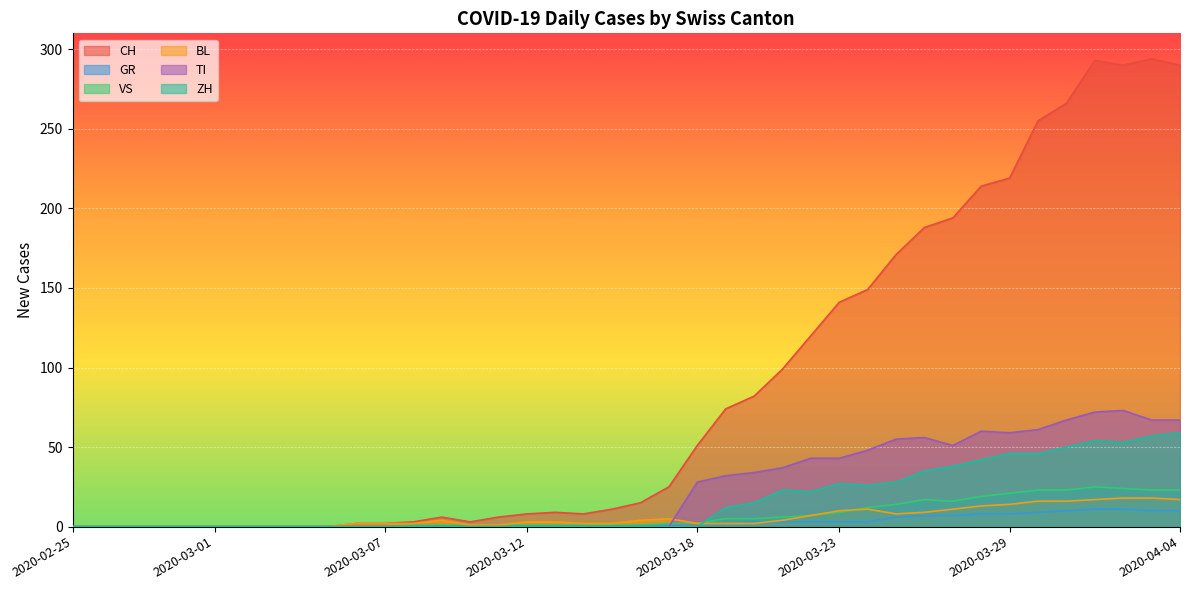

How many lines are shown in the chart?

6